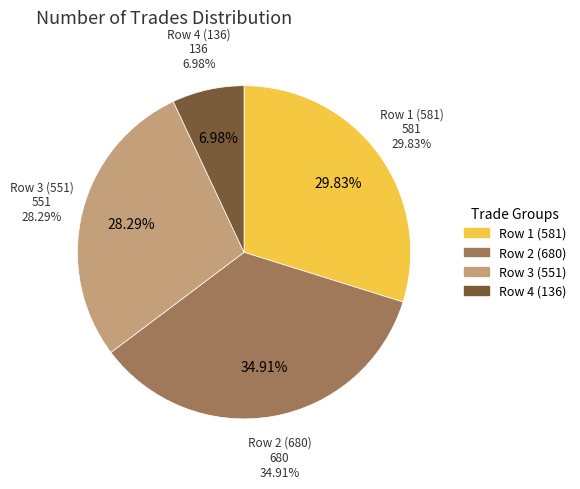

Between 551 and 581, which is larger?

581